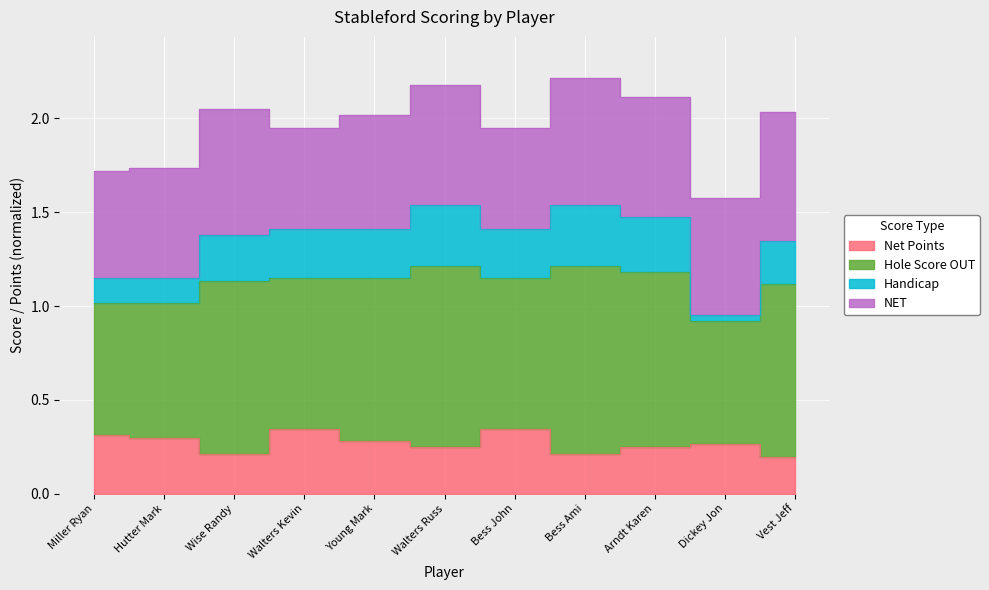

Which label corresponds to the largest value in the chart?

Walters Russ